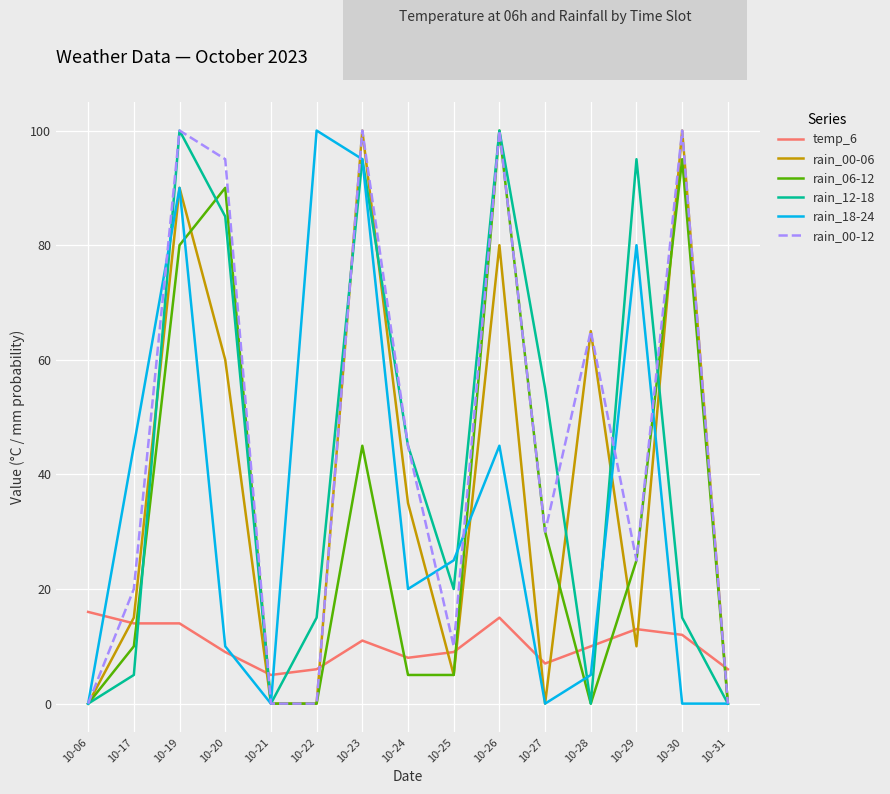

What is the sum of all rain_06-12 values?

485